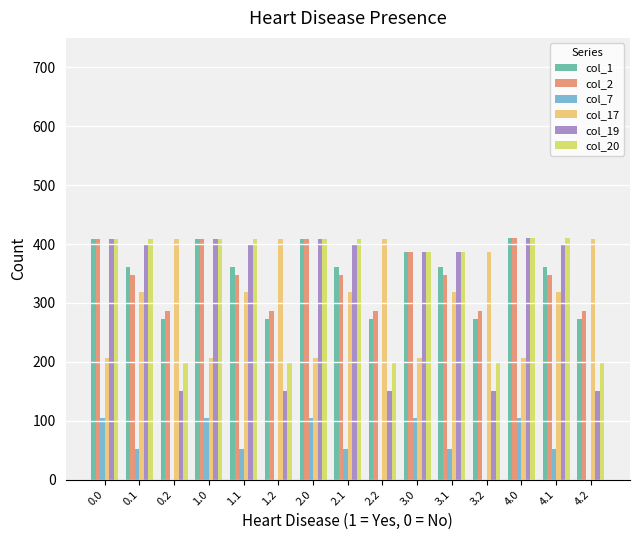

What position from the left is 1.0?

4